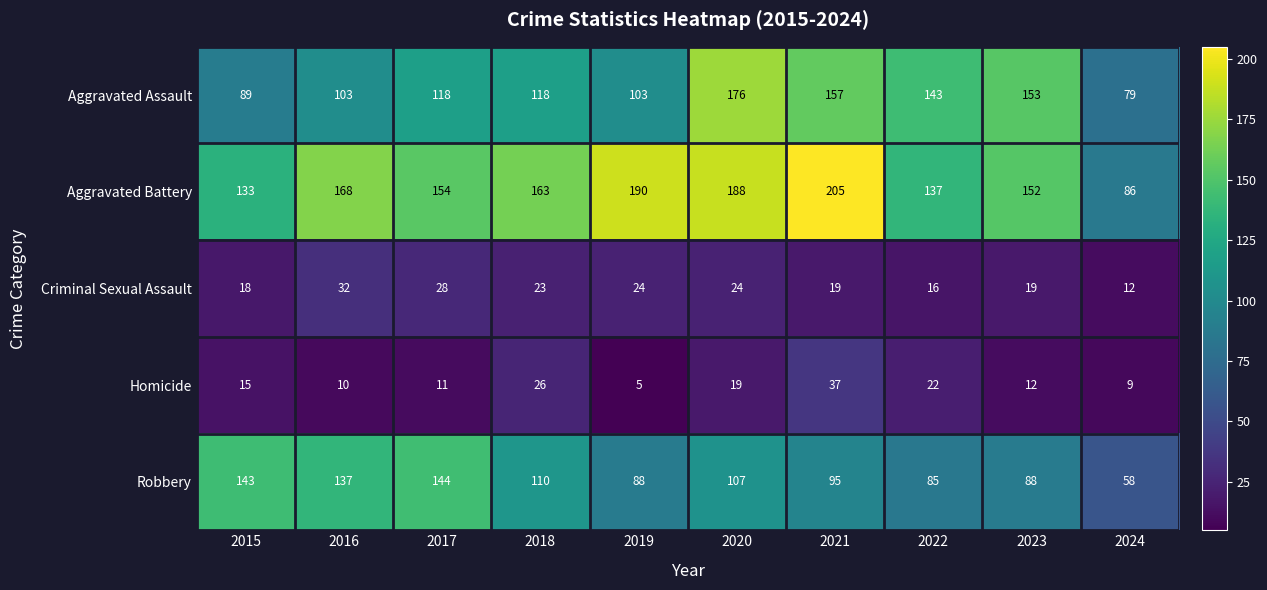

At 2023, list the series in order from largest to smallest.

Aggravated Assault, Aggravated Battery, Robbery, Criminal Sexual Assault, Homicide